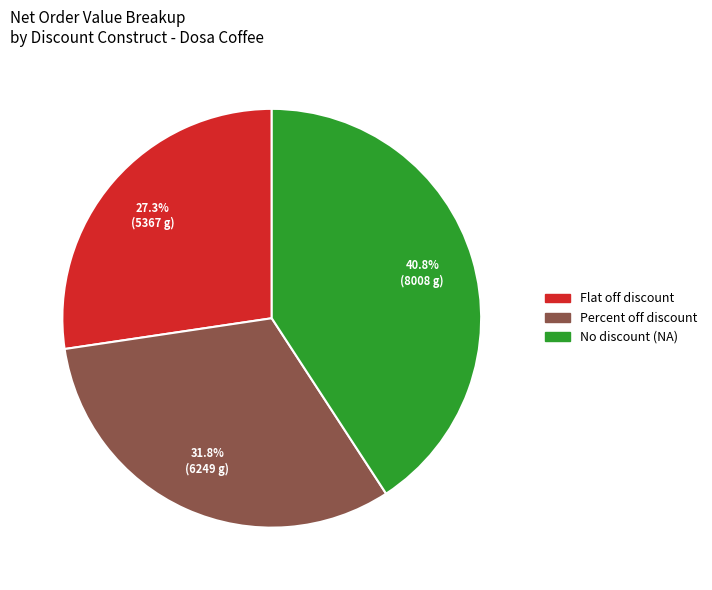

Is there a majority slice in this chart?

No